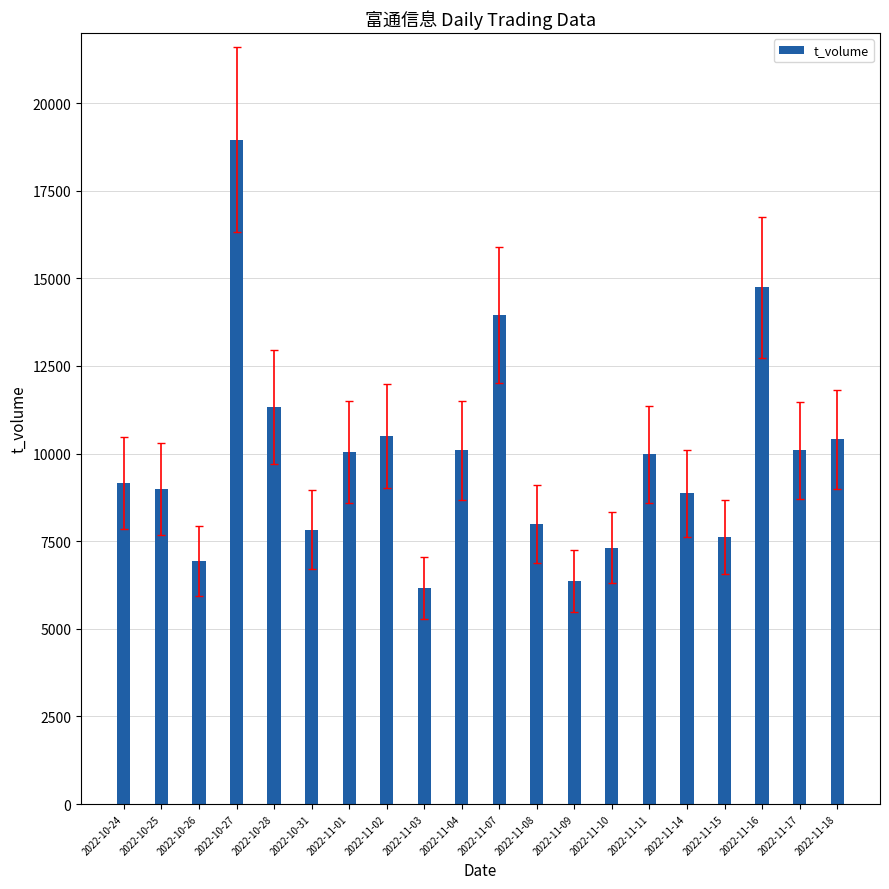

Is it true that the value at 2022-10-28 is 5036?

False